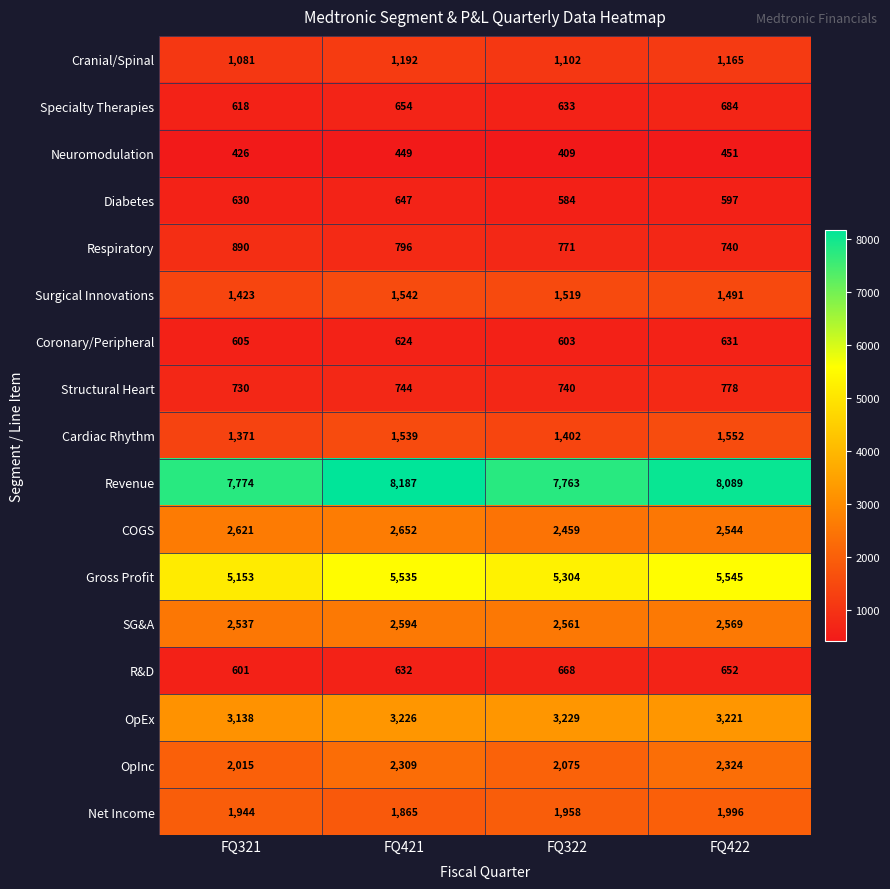

What is the sum of the OpEx values at FQ421 and FQ422?

6447